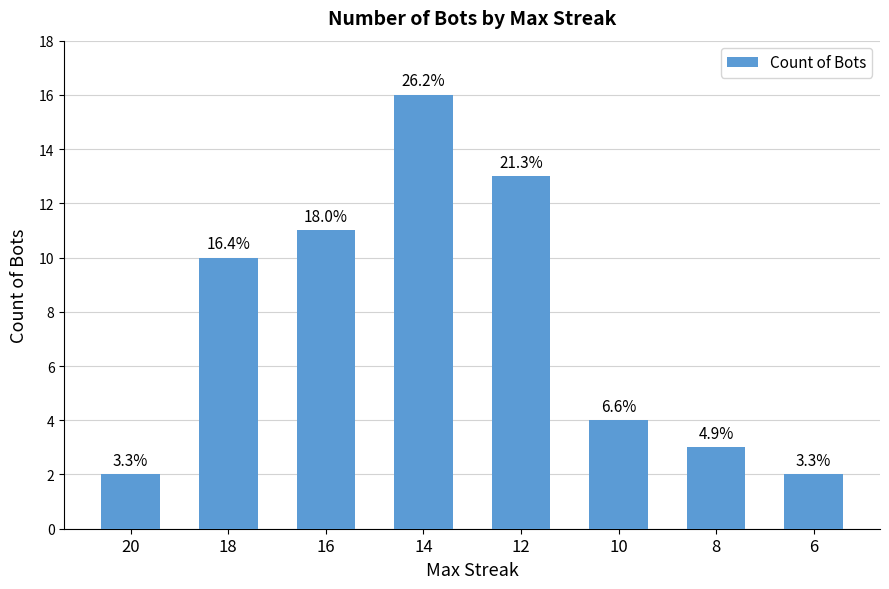

Reading right to left, list all the values displayed in this chart.

6=2	8=3	10=4	12=13	14=16	16=11	18=10	20=2